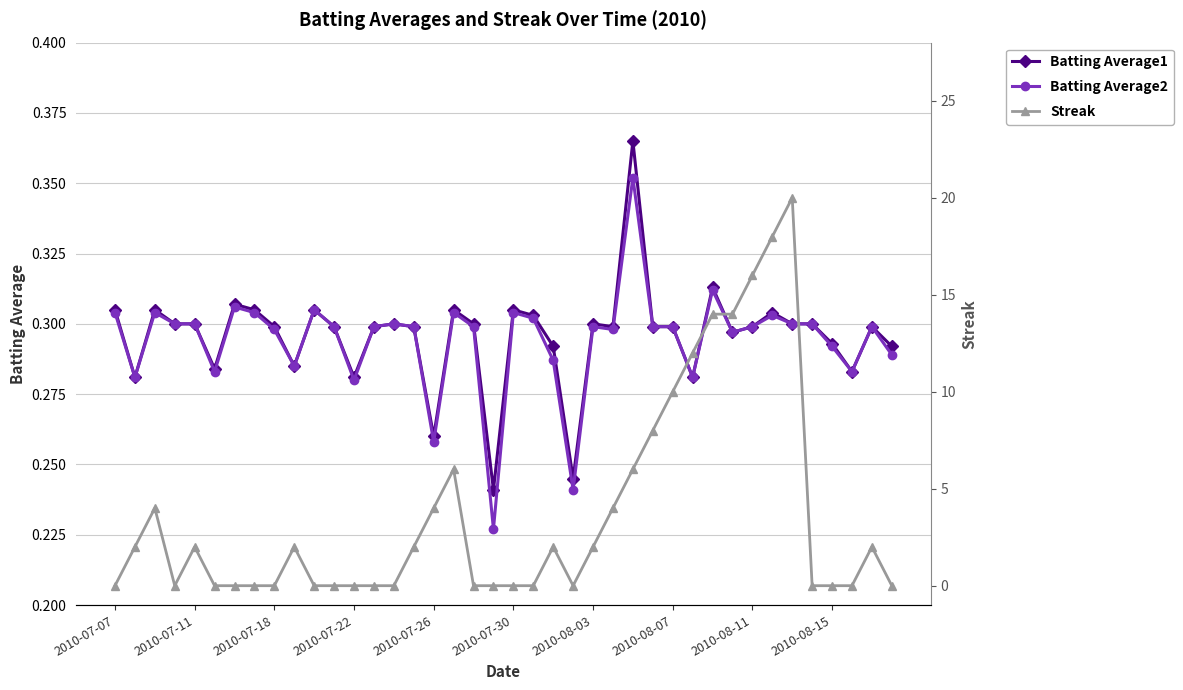

True or false: Batting Average2 has more than 0 points higher than both neighbors.

True